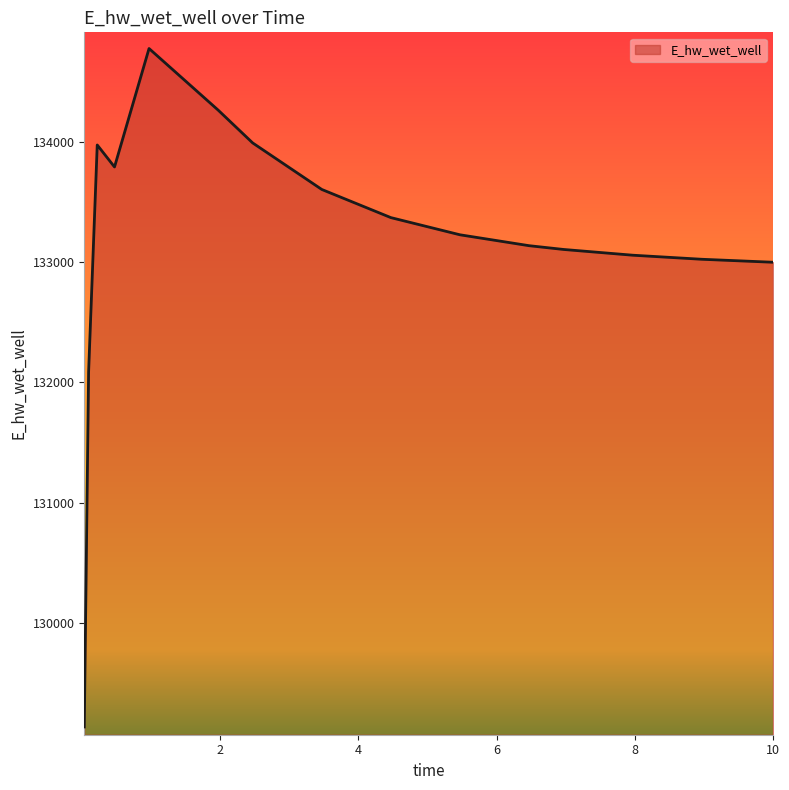

Count the number of categories in the chart.

16